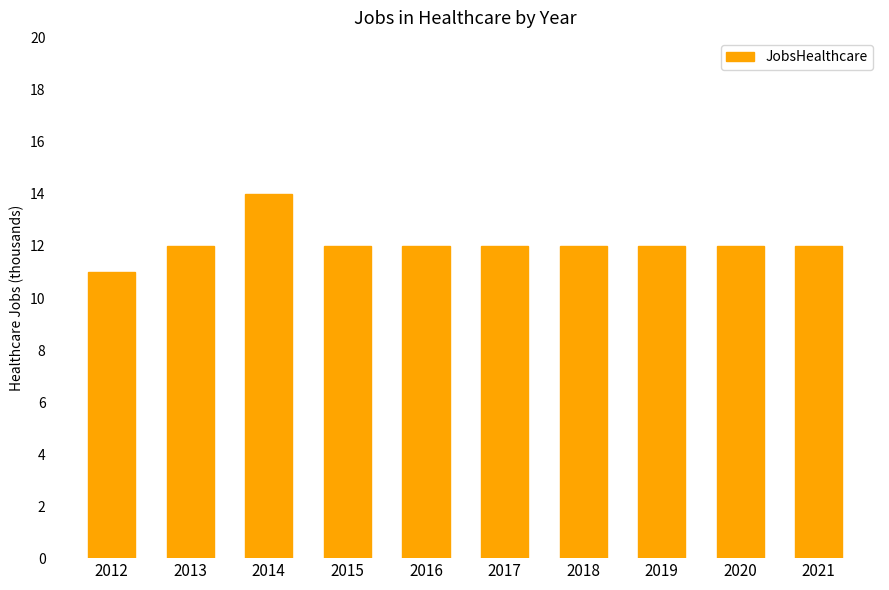

The chart shows a value of 12 at 2018. True or false?

True